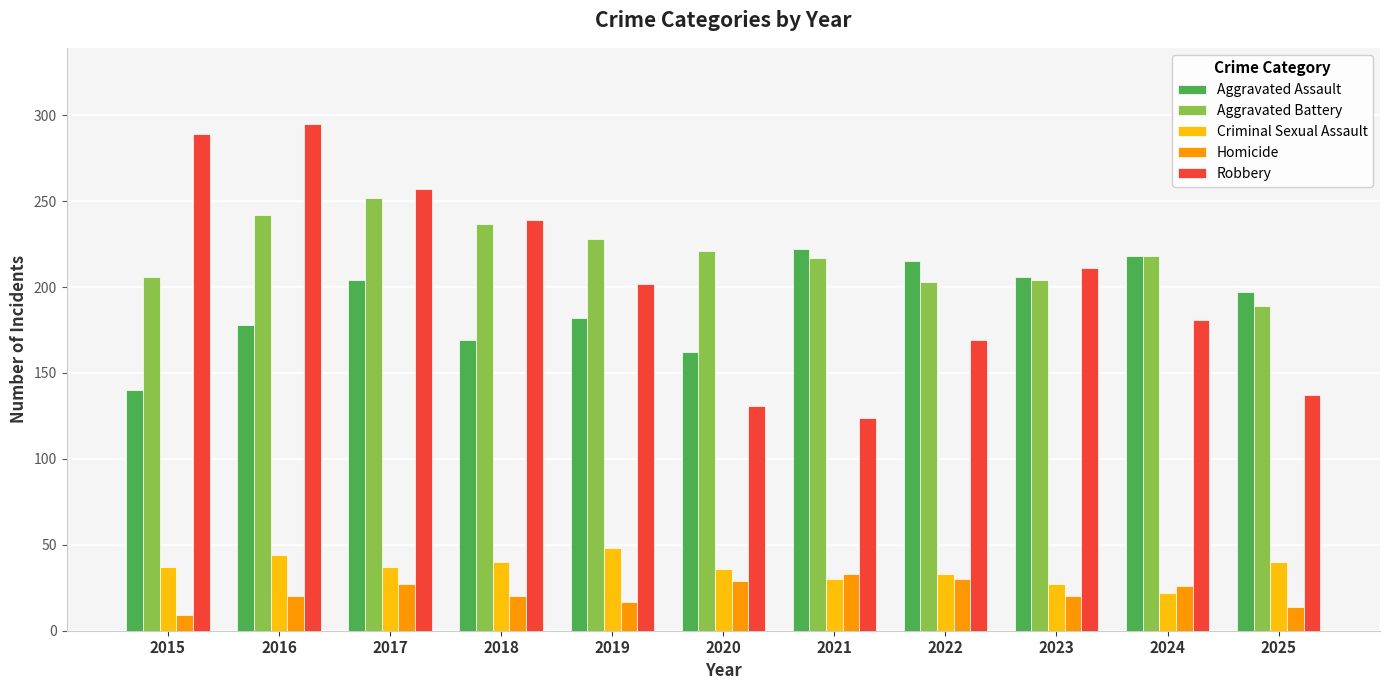

List the series in order of their peak value, highest first.

Robbery, Aggravated Battery, Aggravated Assault, Criminal Sexual Assault, Homicide